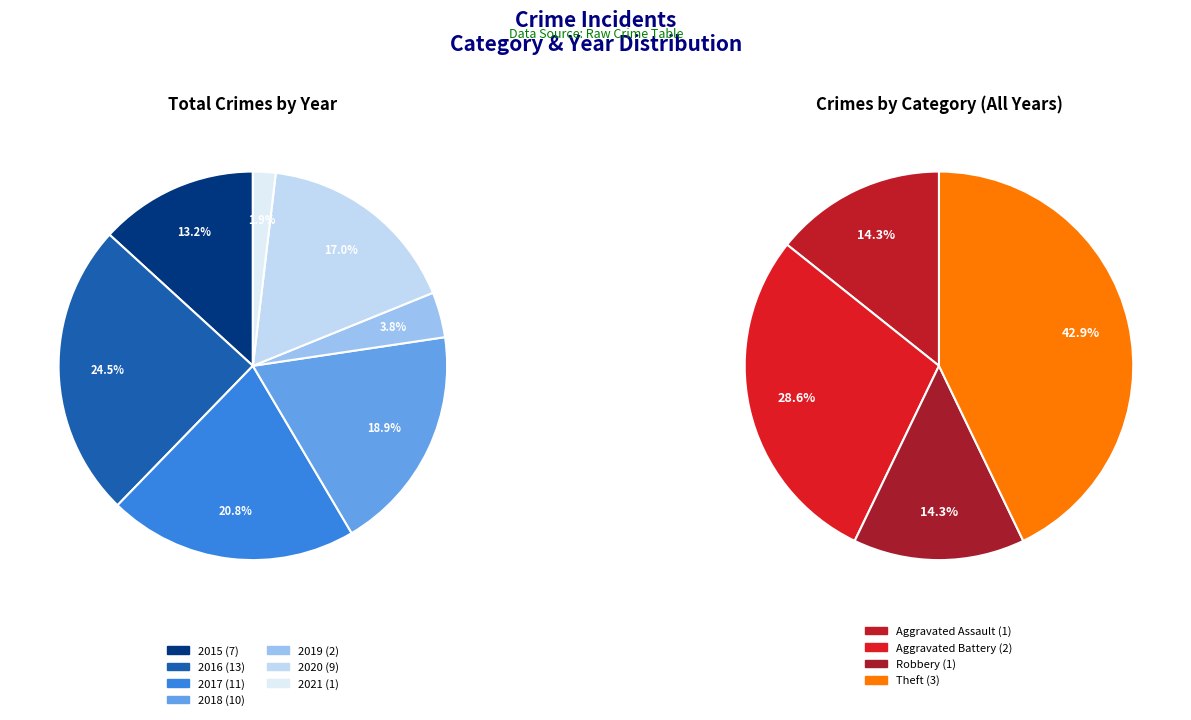

What is the total percentage of 2020 and 2021?

18.9%